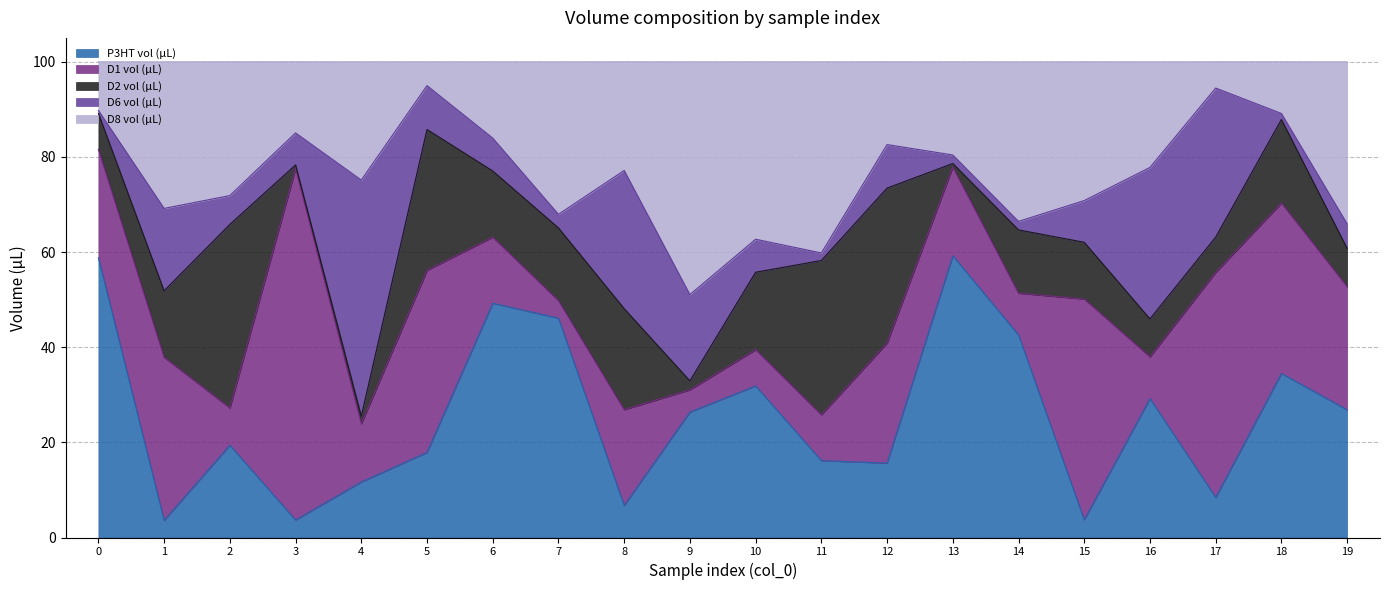

Is it true that D2 vol (µL) equals 16.3 at 10?

True